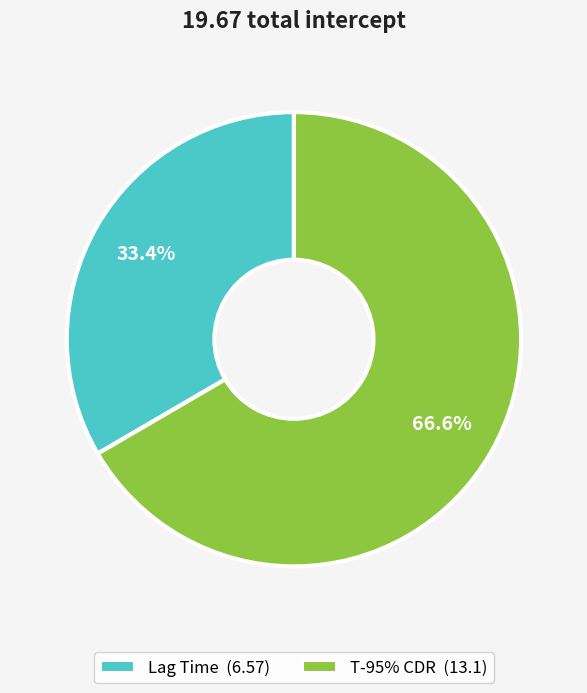

What percentage is the T-95% CDR slice, to the nearest percent?

67%